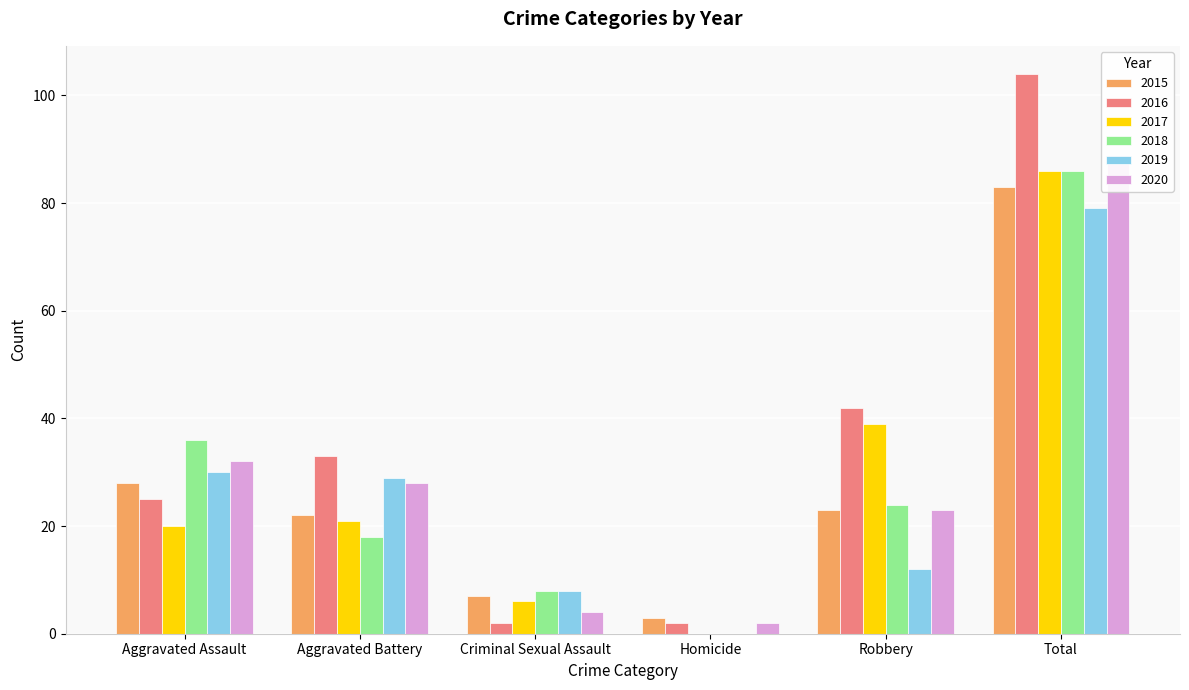

Between Aggravated Assault and Criminal Sexual Assault, which series saw the biggest shift?

2018